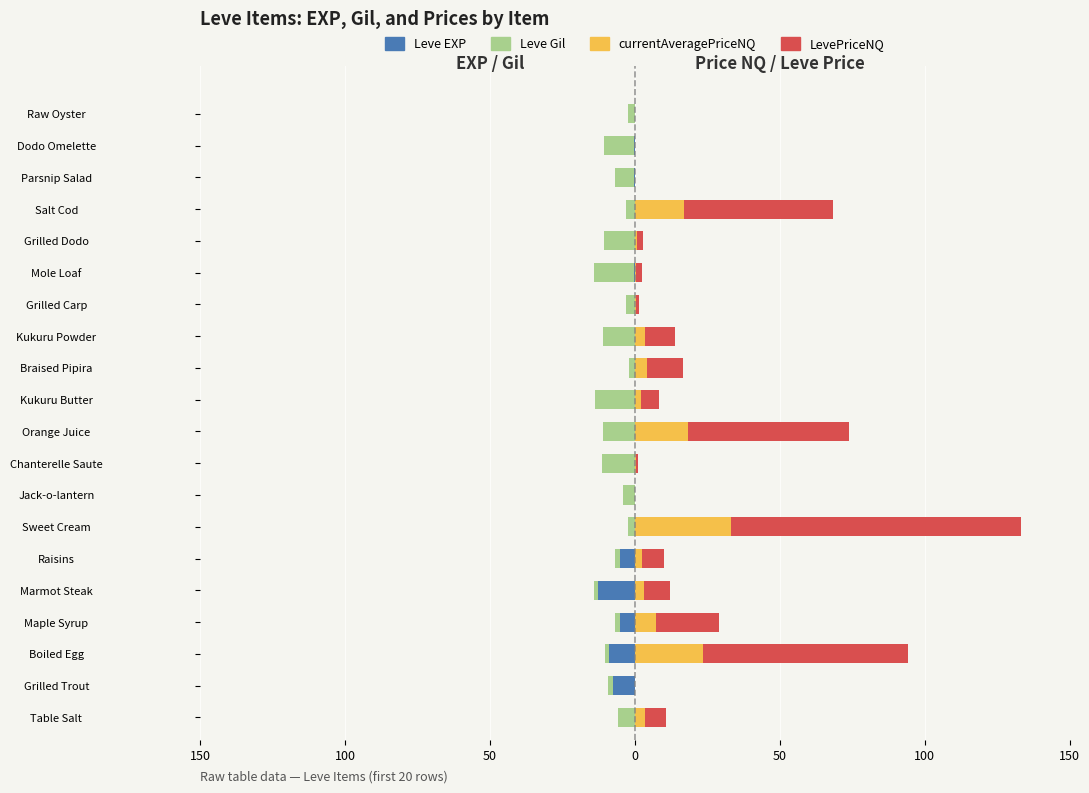

The value of Leve EXP at Grilled Carp is -0.1. True or false?

False